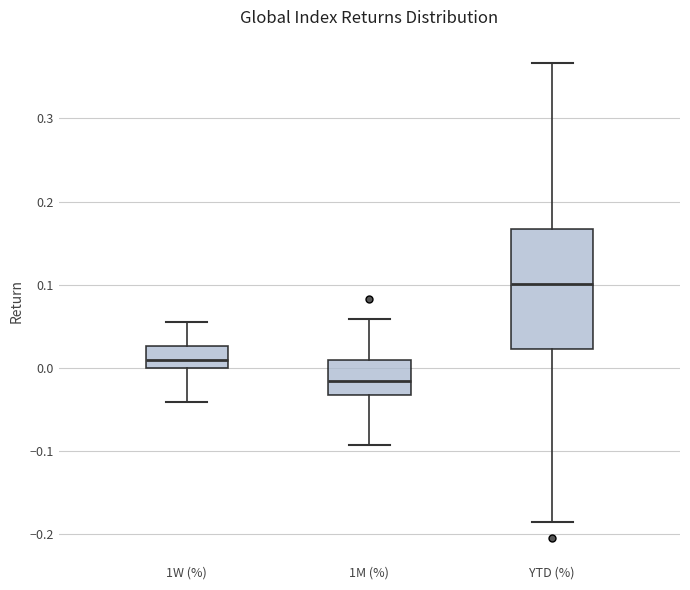

Reading left to right, read every box against the y-axis: the position of its median line, the range the box covers, and the ends of its whiskers. The values are not printed on the chart, so give them approximately, as read against the axis.

1W (%): median 0.01, box 0.00 to 0.03, whiskers -0.04 to 0.05
1M (%): median -0.02, box -0.03 to 0.01, whiskers -0.09 to 0.06
YTD (%): median 0.10, box 0.02 to 0.17, whiskers -0.19 to 0.37